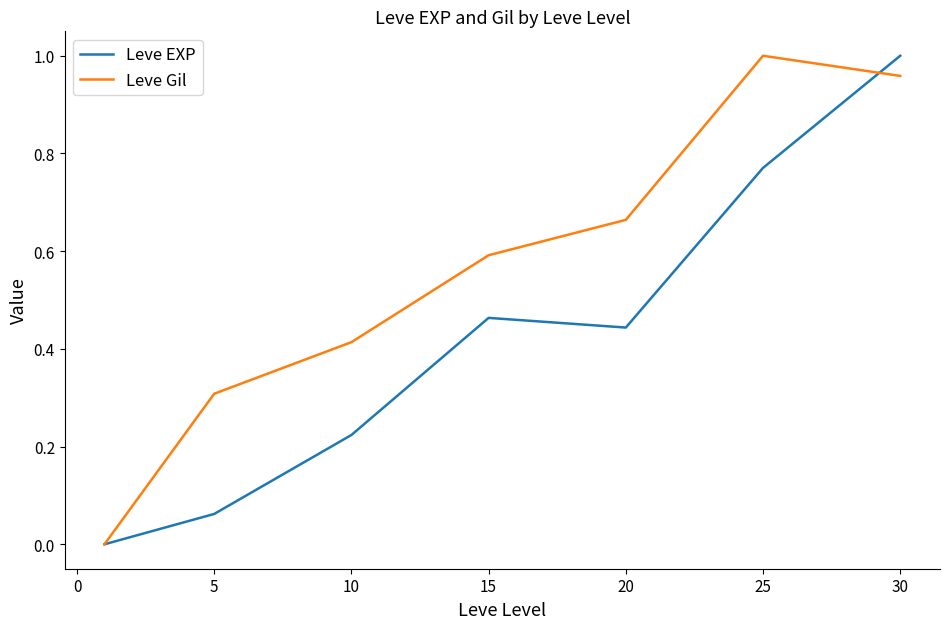

Which series has the largest total across all categories?

Leve Gil